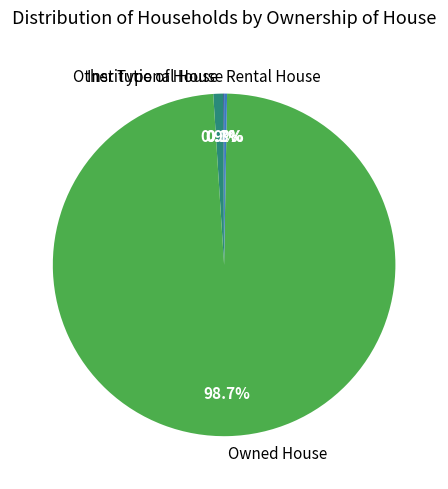

Which category accounts for the majority?

Owned House